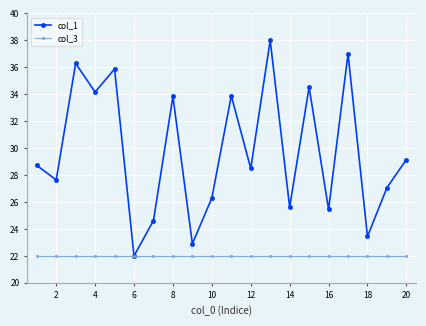

Rank the series by their average value, from lowest to highest.

col_3, col_1